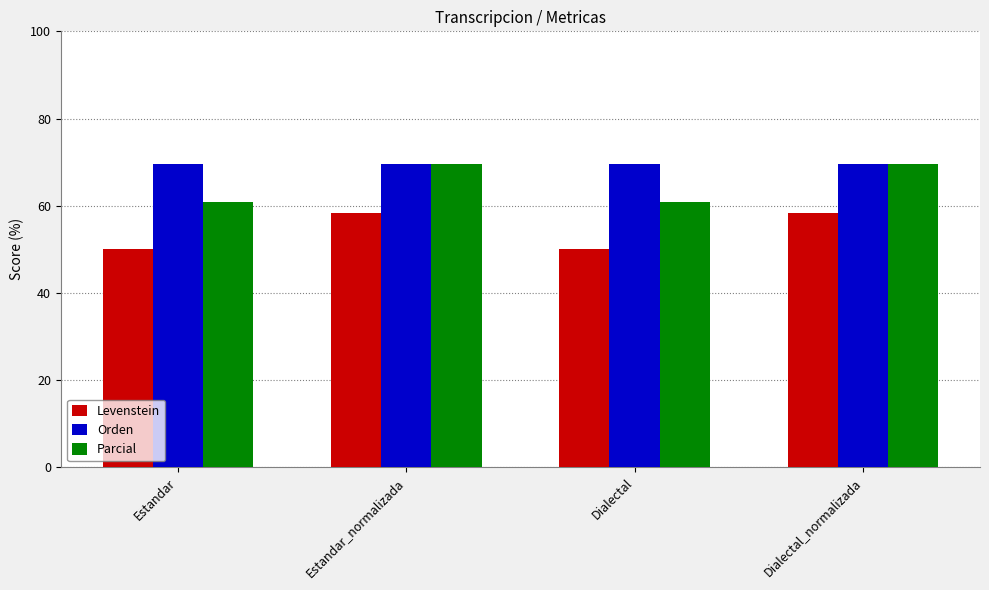

Reading left to right, transcribe all the data shown in this chart.

Levenstein: 50.0	58.3	50.0	58.3
Orden: 69.6	69.6	69.6	69.6
Parcial: 60.9	69.6	60.9	69.6